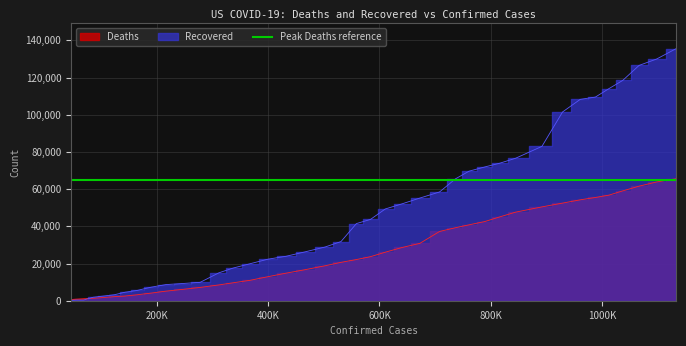

Does the chart display data point markers on the line(s)?

No